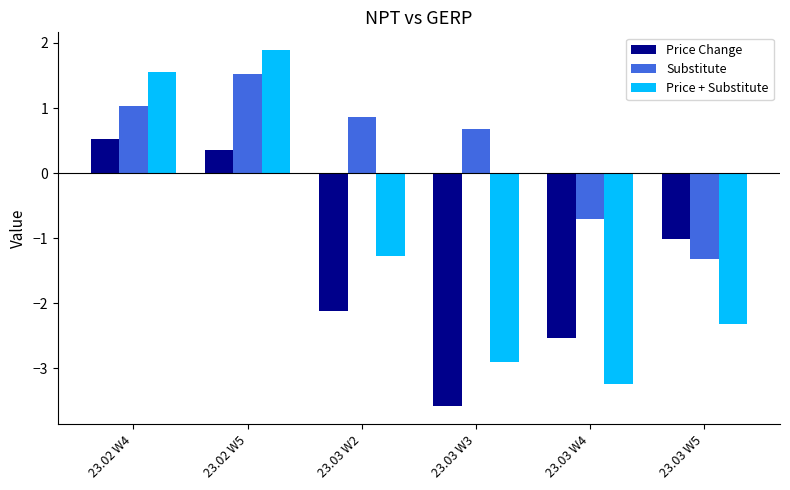

What value does the Price Change series have at 23.03 W3?

-3.6